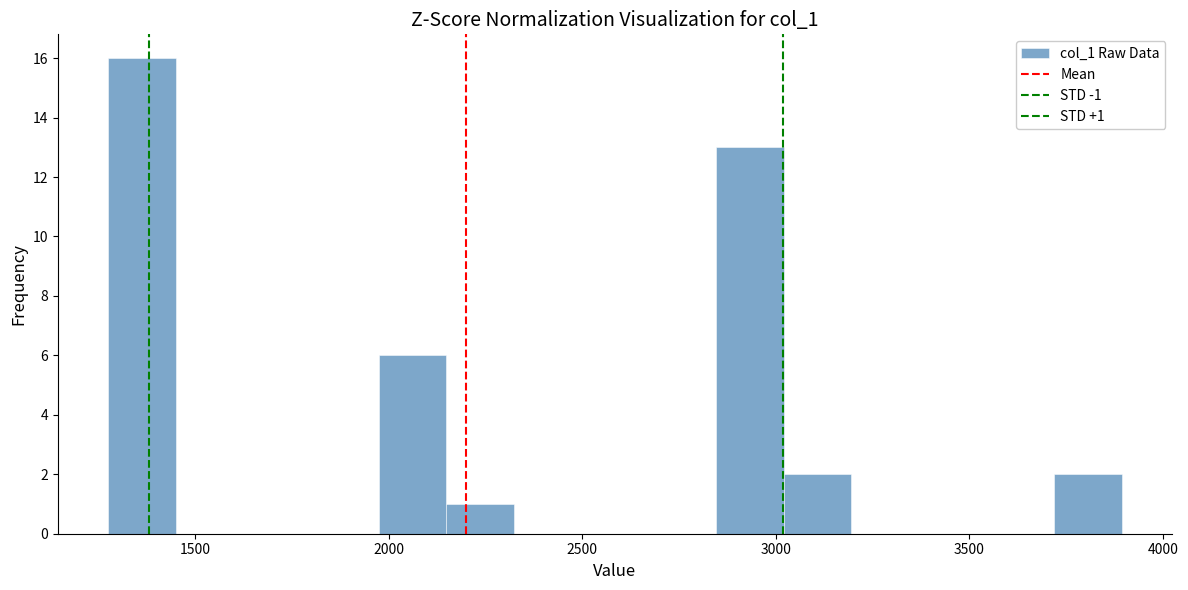

Around what value on the x-axis is the tallest bar? Give the approximate position of its centre, as read against the axis.

1350